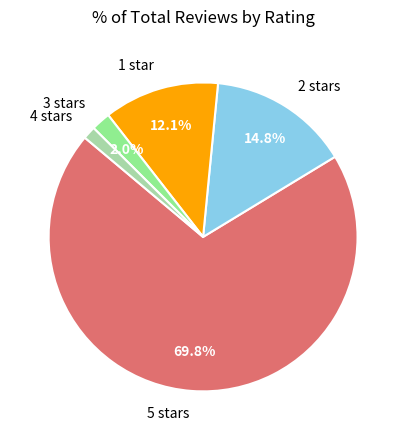

Count the number of slices in the pie.

5